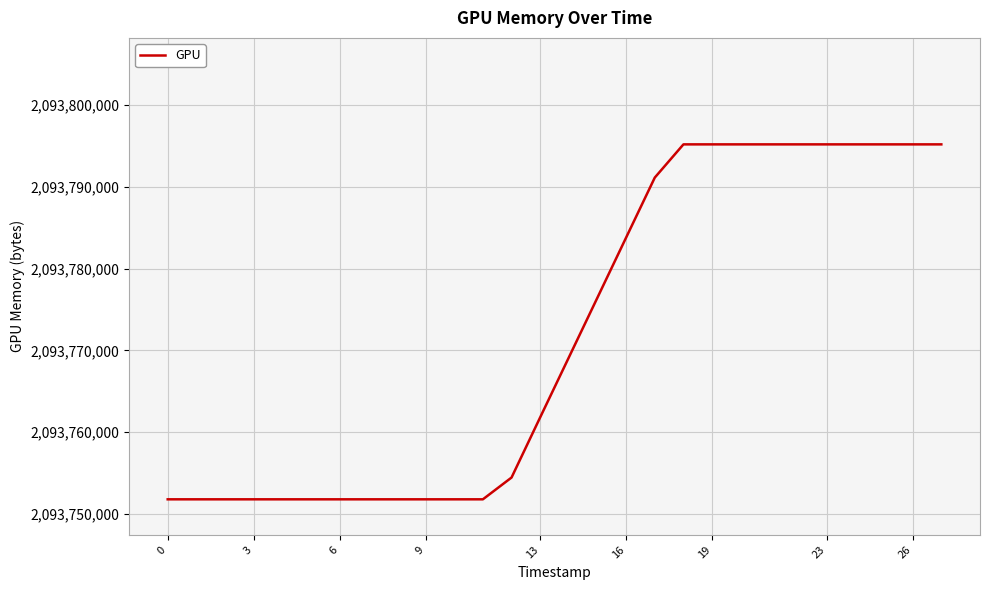

Does the chart display data point markers on the line(s)?

No